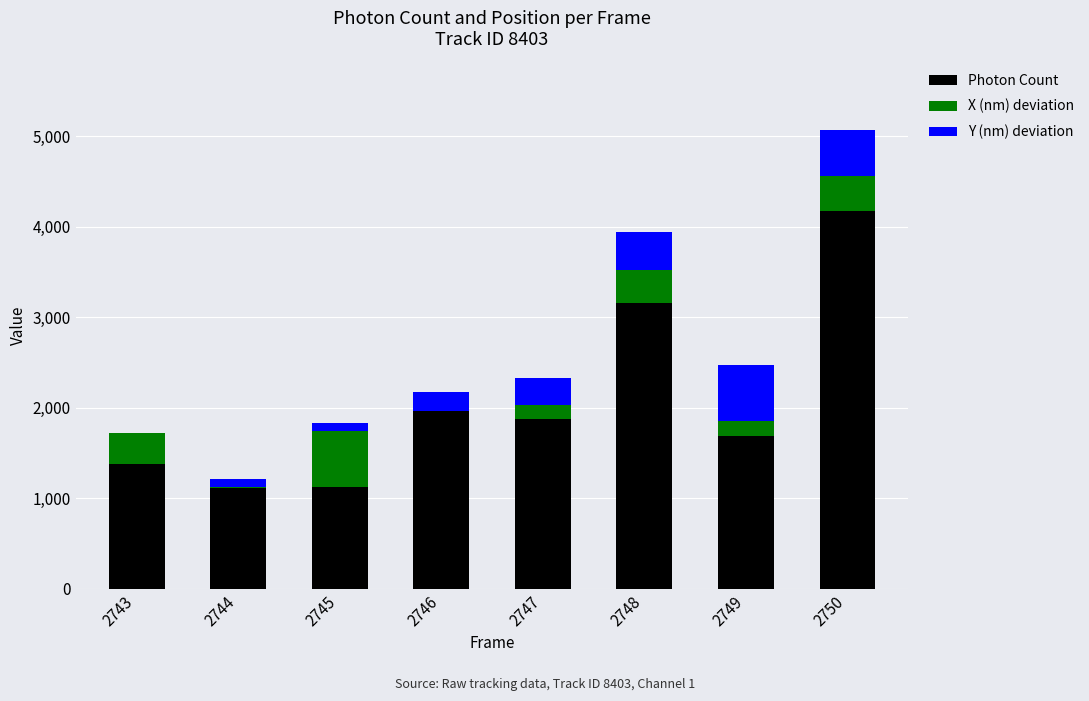

How many data points does each series have?

8